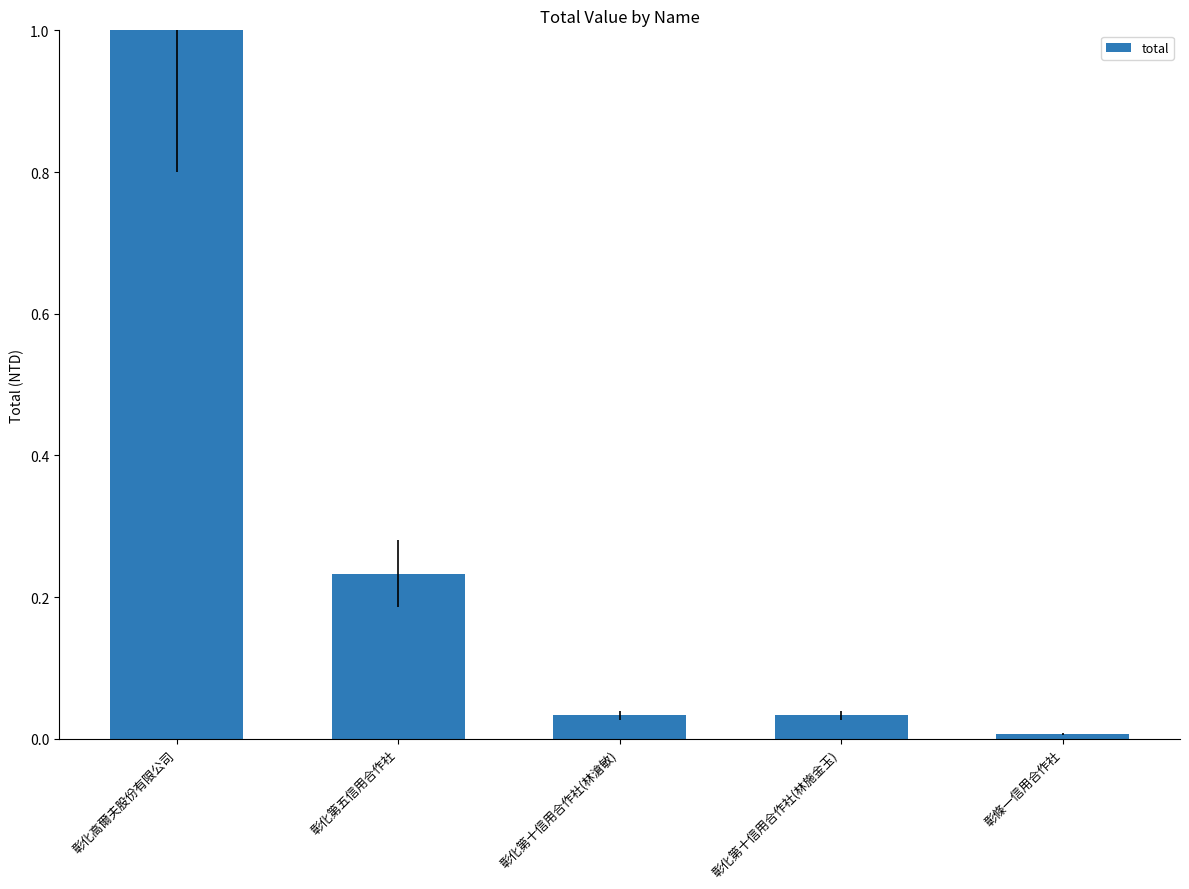

True or false: the data shows 0.0 at 彰條一信用合作社.

True